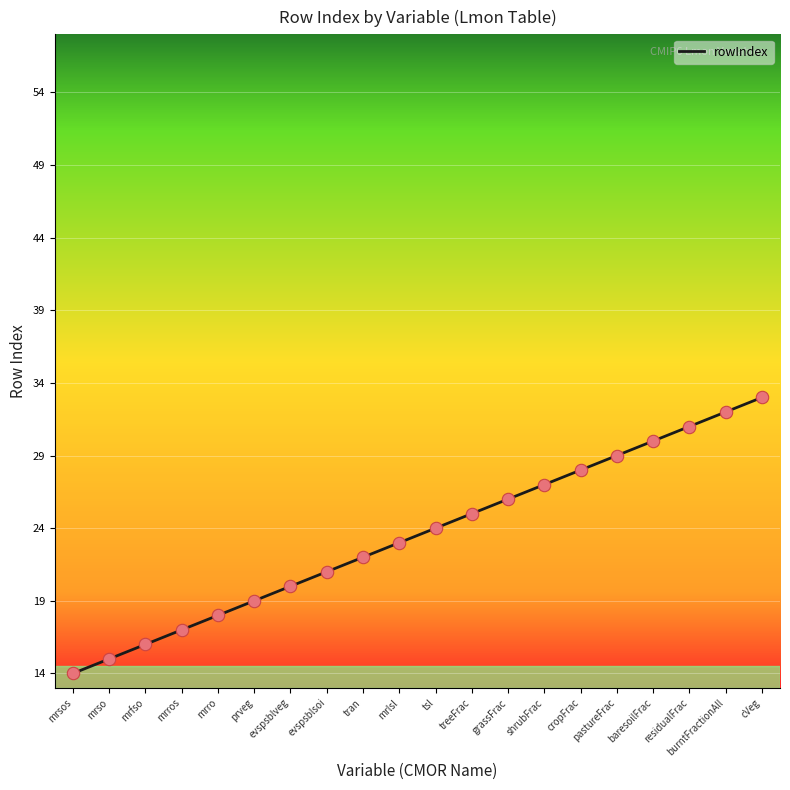

Which has a higher value, mrso or grassFrac?

grassFrac